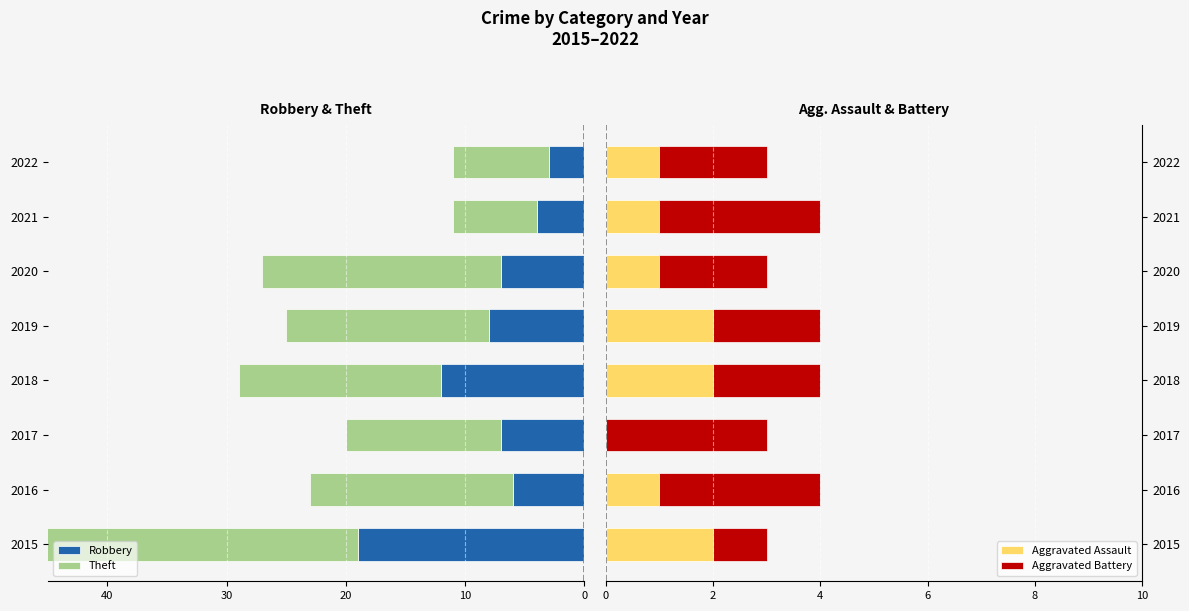

How many bars are there in total?

32